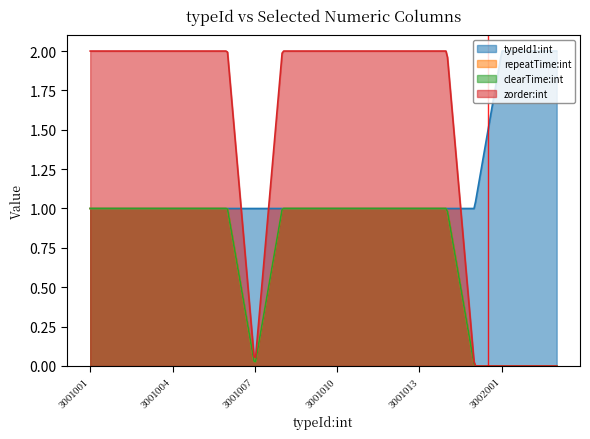

True or false: typeId1:int has more than 0 points higher than both neighbors.

False